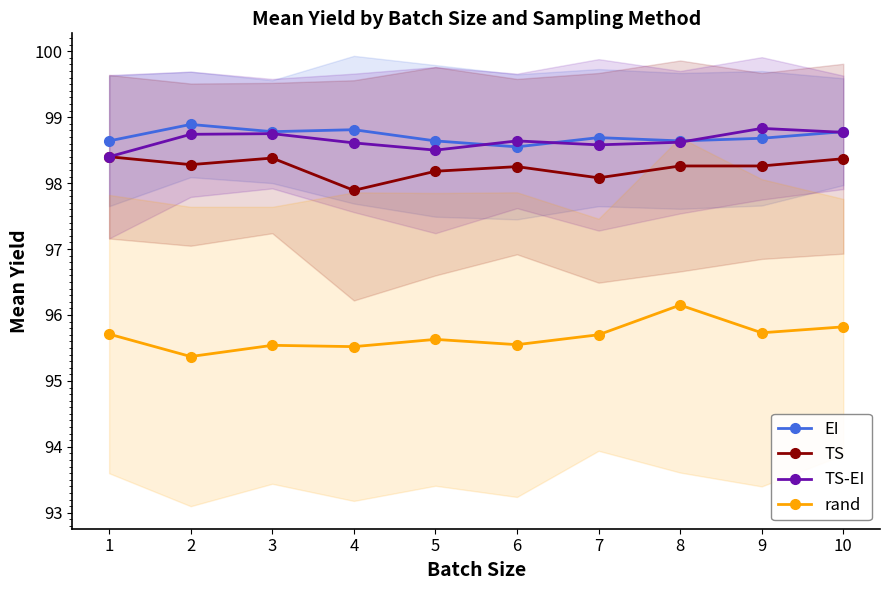

At which category does TS-EI reach its first local peak?

3